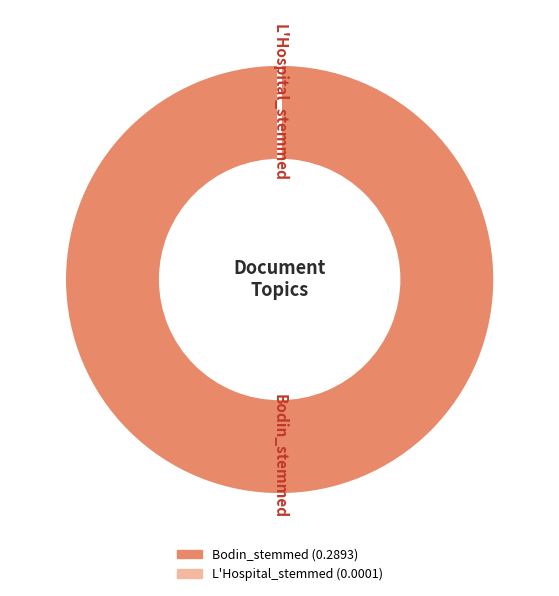

True or false: Bodin_stemmed accounts for 100% of the total.

True